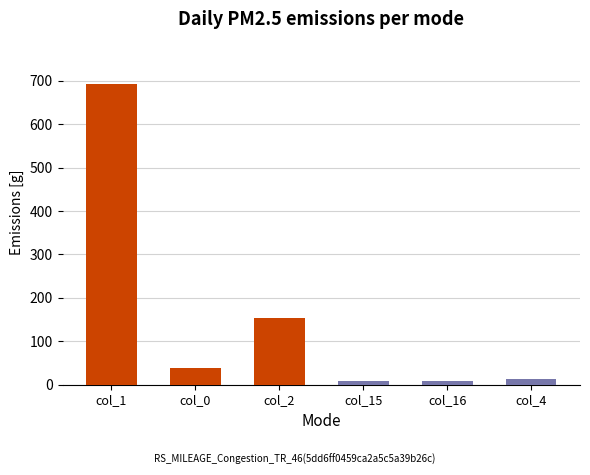

Is the value of col_16 at 18 greater than the value of col_0 at 8?

No